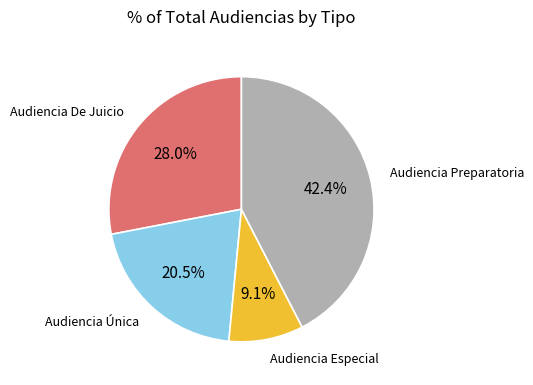

How many segments does this pie chart have?

4